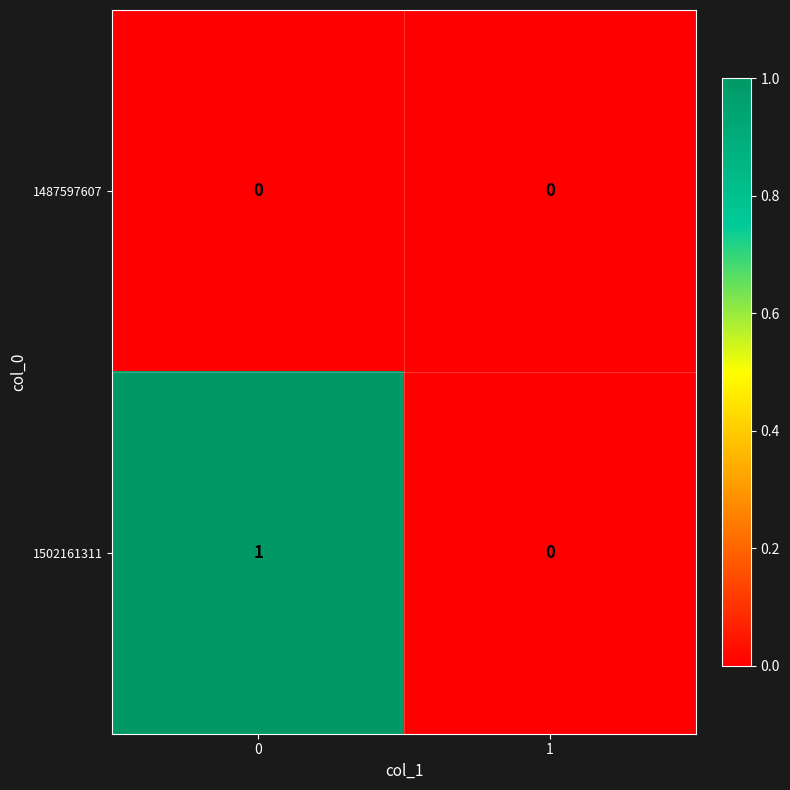

Is it true that 1502161311 equals 1 at 0?

True